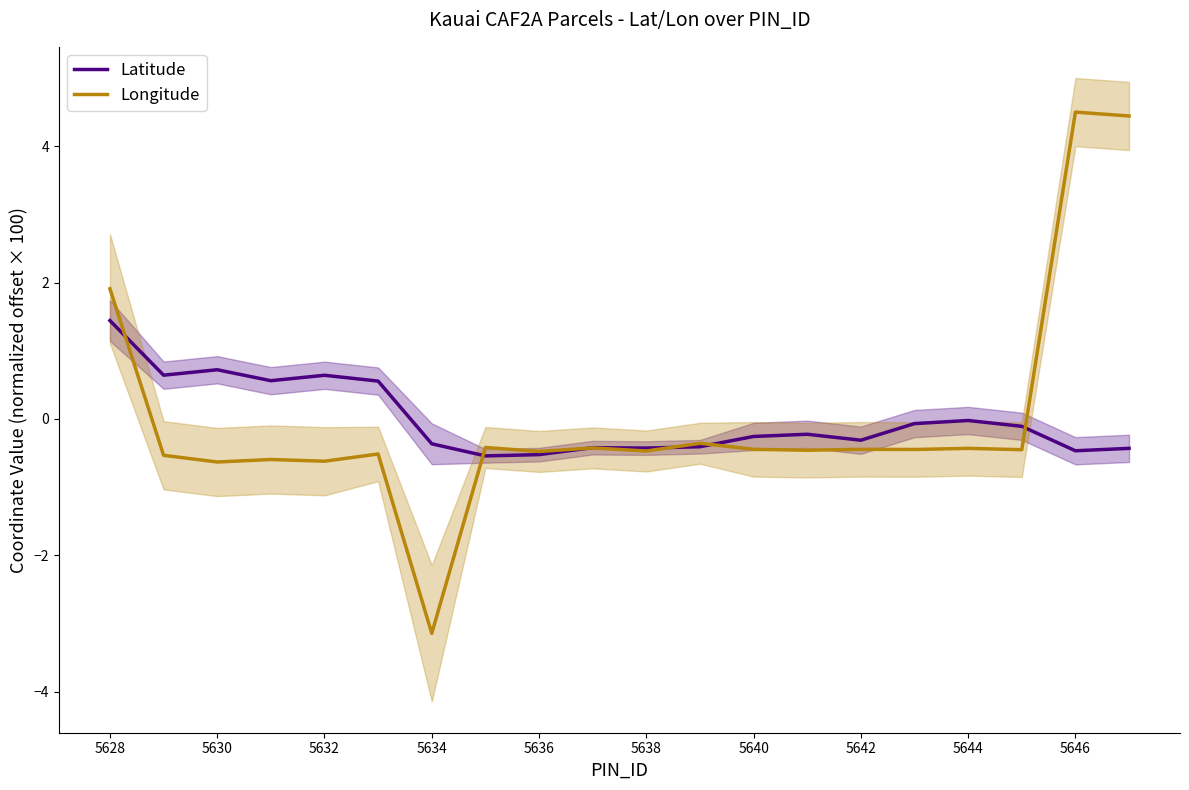

Does the chart have visible grid lines?

No